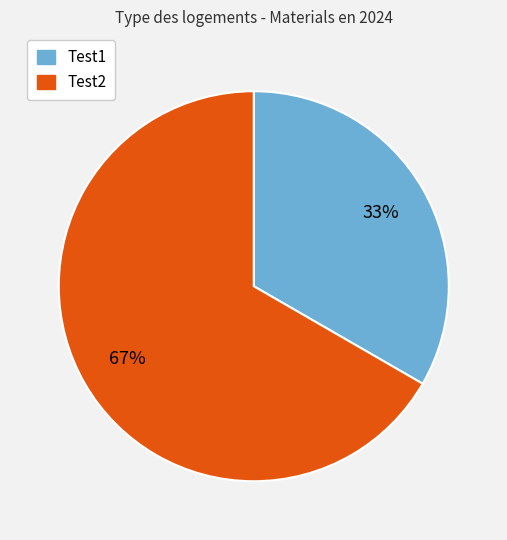

Does any single category account for the majority?

Yes